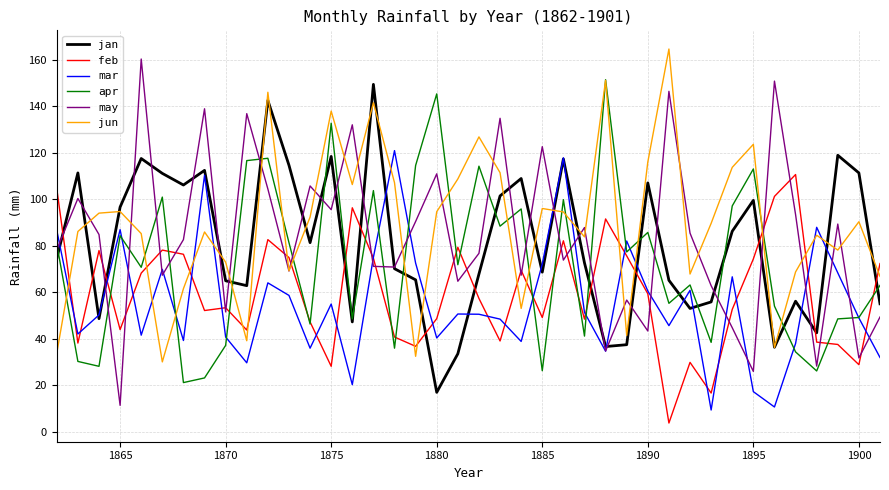

What is the minimum value for feb?

3.8